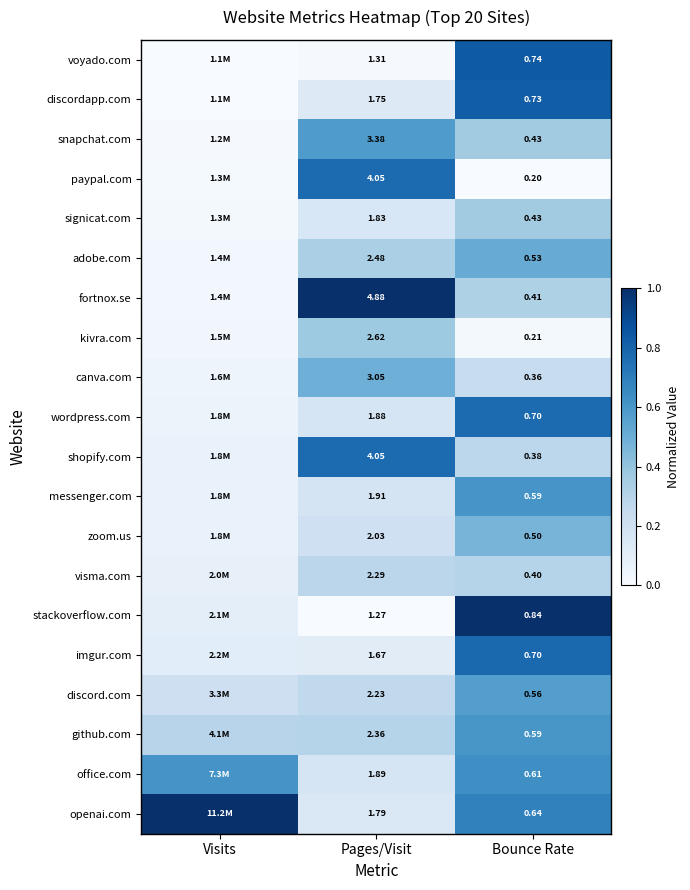

What is the total value across all series at Pages/Visit?

48.7